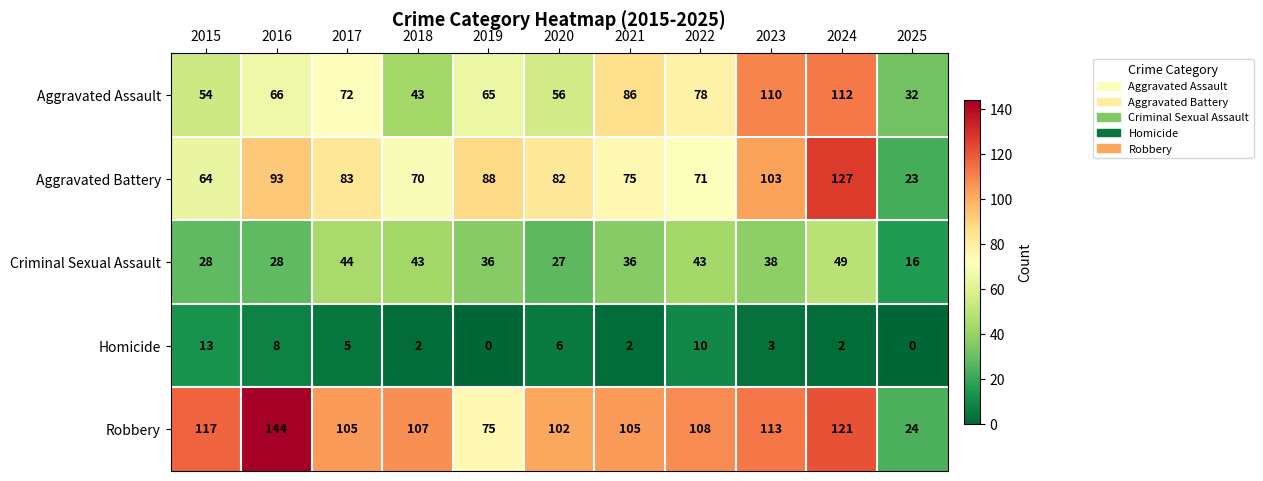

What is the greatest value displayed?

144